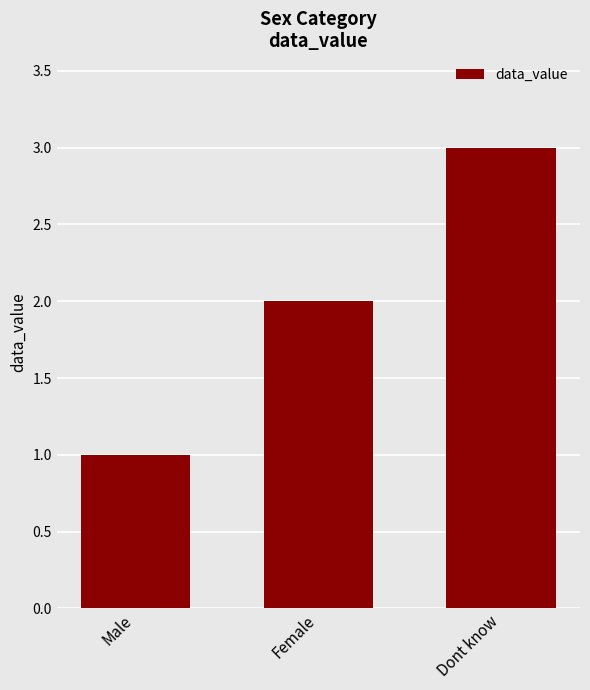

What is the smallest value displayed?

1